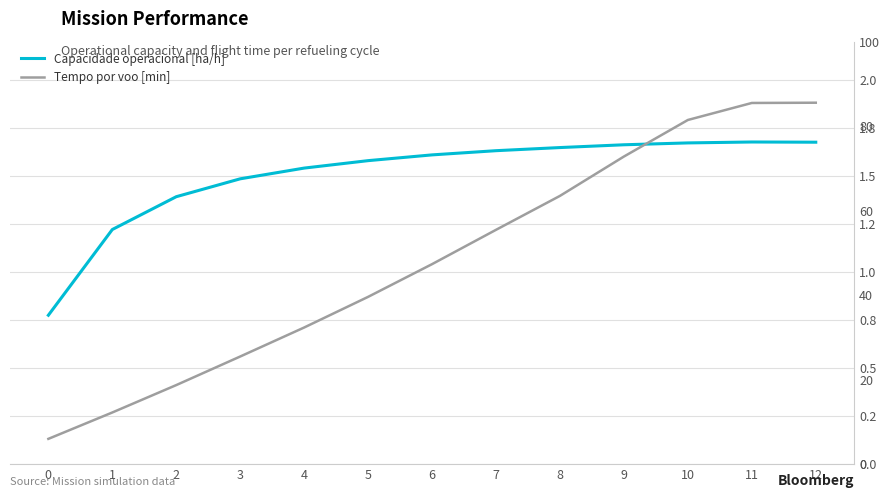

Between 5 and 1, which is larger?

5